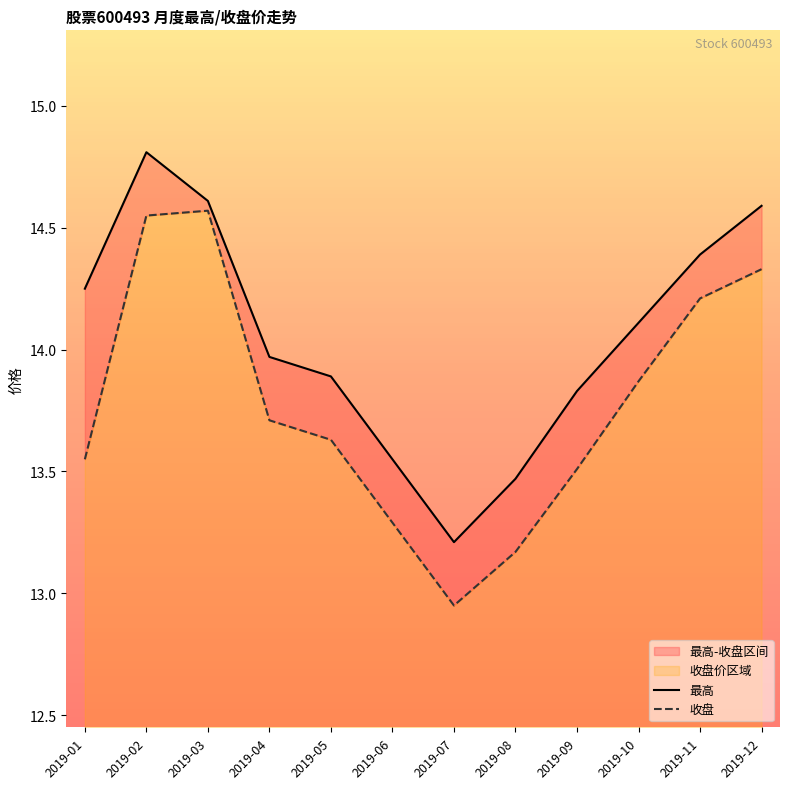

Reading right to left, list all the values displayed in this chart.

最高: 2019-12=14.6	2019-11=14.4	2019-10=14.1	2019-09=13.8	2019-08=13.5	2019-07=13.2	2019-06=13.6	2019-05=13.9	2019-04=14.0	2019-03=14.6	2019-02=14.8	2019-01=14.2
收盘: 2019-12=14.3	2019-11=14.2	2019-10=13.9	2019-09=13.5	2019-08=13.2	2019-07=12.9	2019-06=13.3	2019-05=13.6	2019-04=13.7	2019-03=14.6	2019-02=14.6	2019-01=13.6